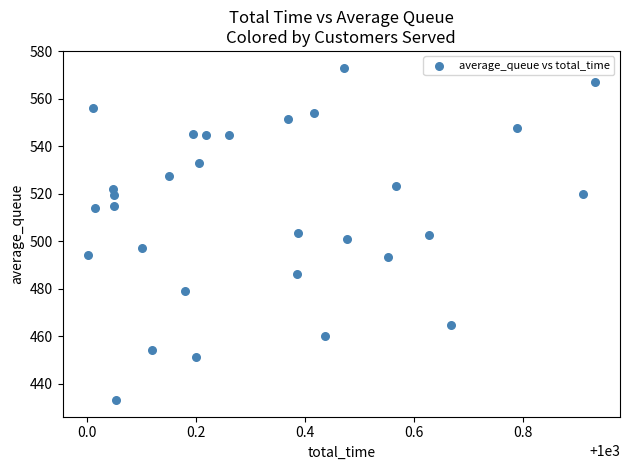

What is the range of X values (max minus min)?

0.9